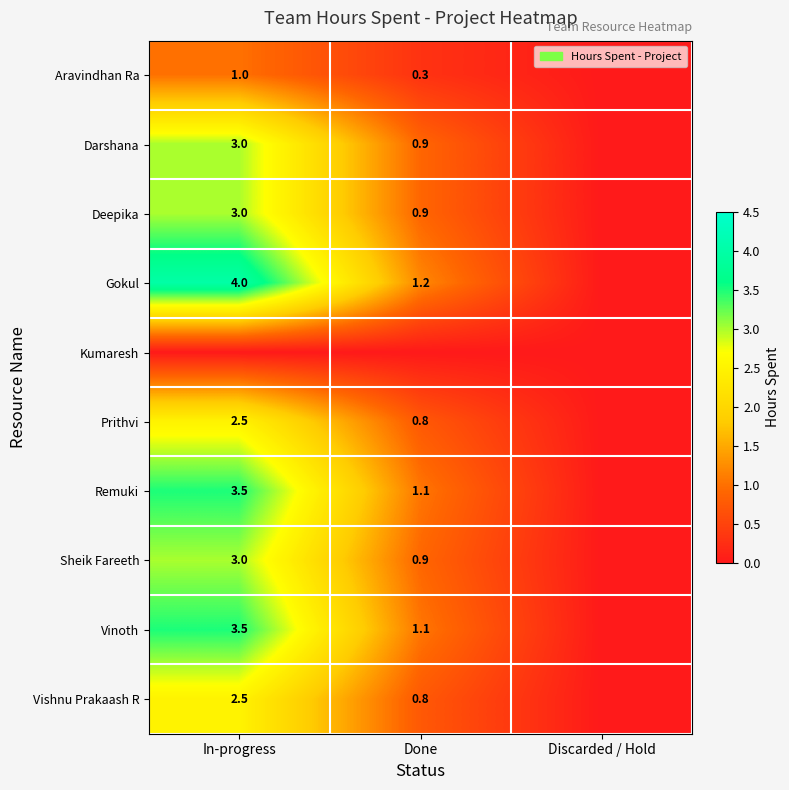

What is the sum of the Gokul values at In-progress and Done?

5.2